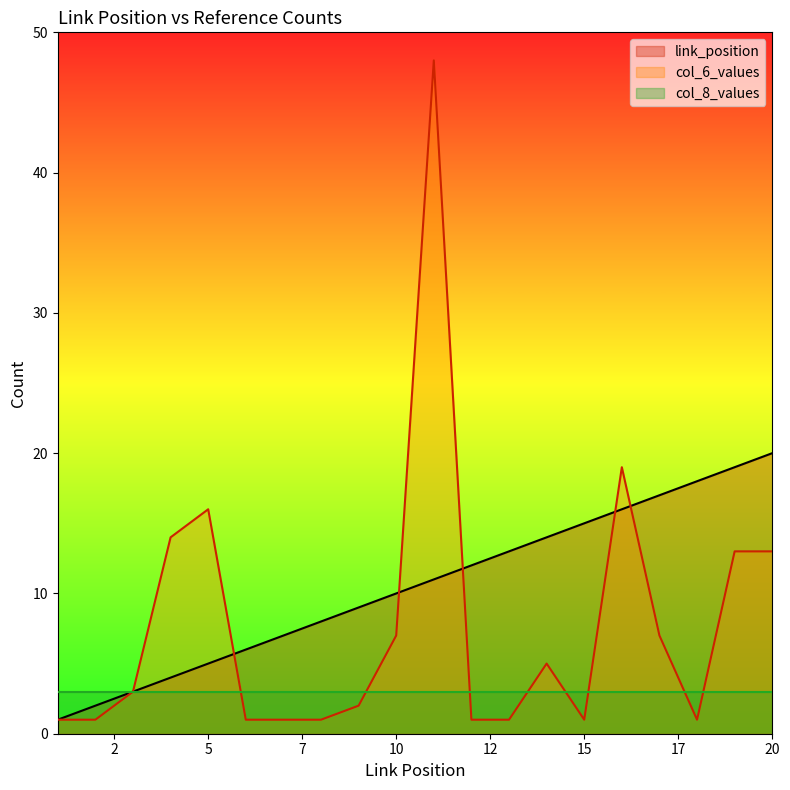

What is the sum of all link_position values?

210